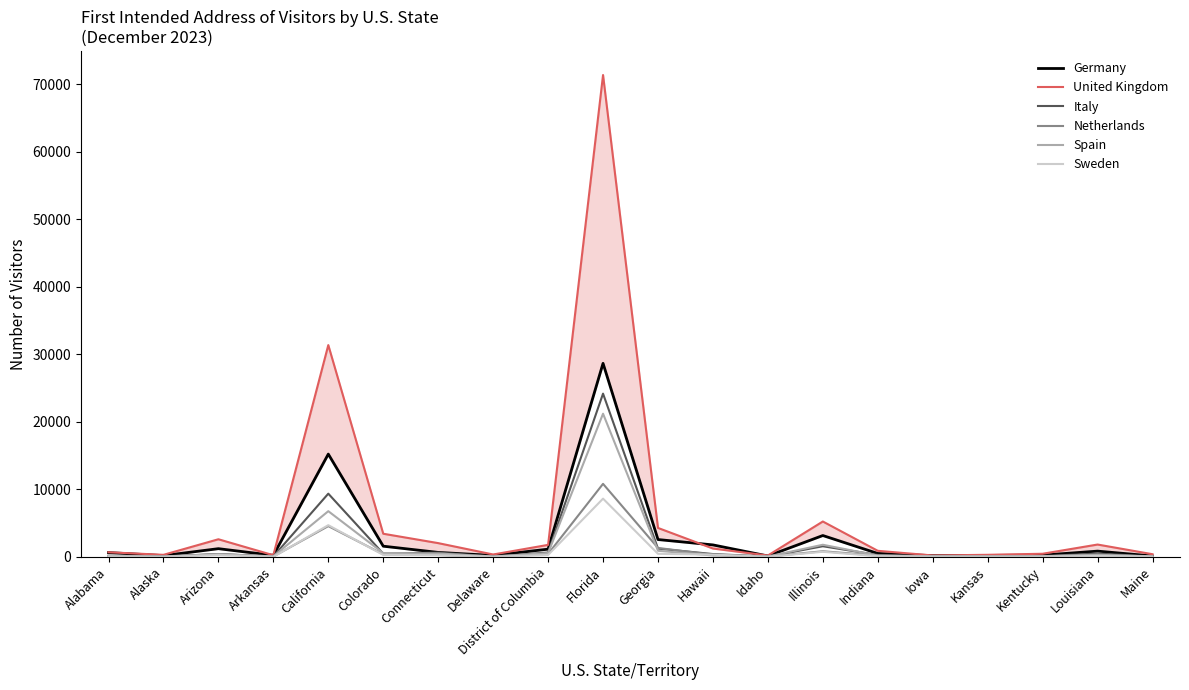

True or false: Germany and Netherlands cross at least once.

False